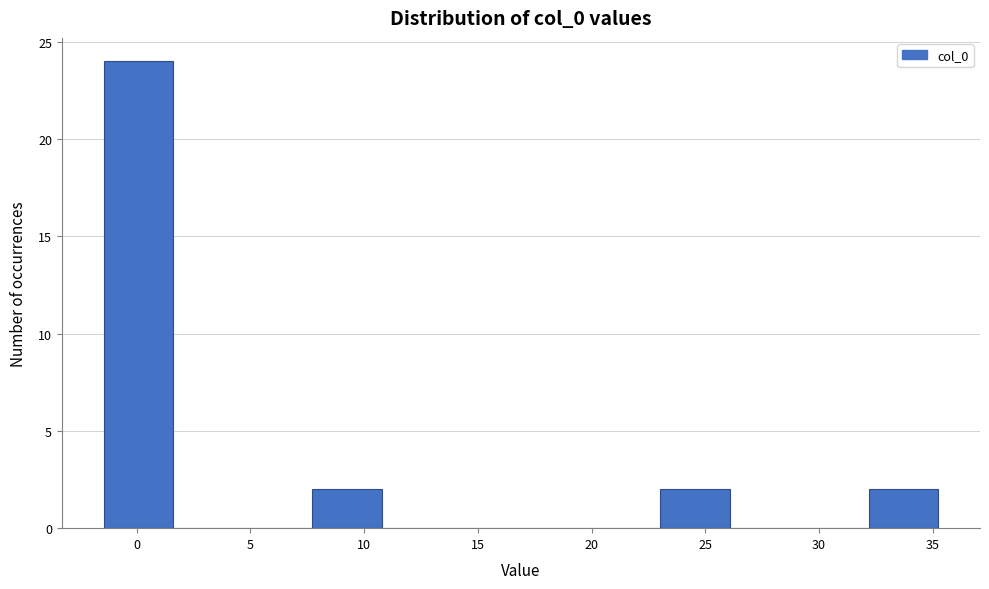

What is the height of the bar covering 23.0 to 26.0 on the x-axis? Neither the bar edges nor the heights are printed on the chart, so give them approximately, as read against the axes.

2